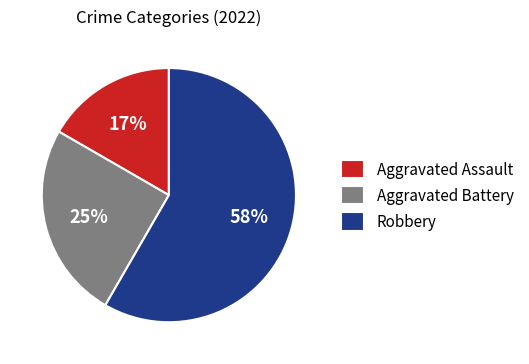

To the nearest percent, what is the difference between the Aggravated Assault and Aggravated Battery slice percentages?

8%